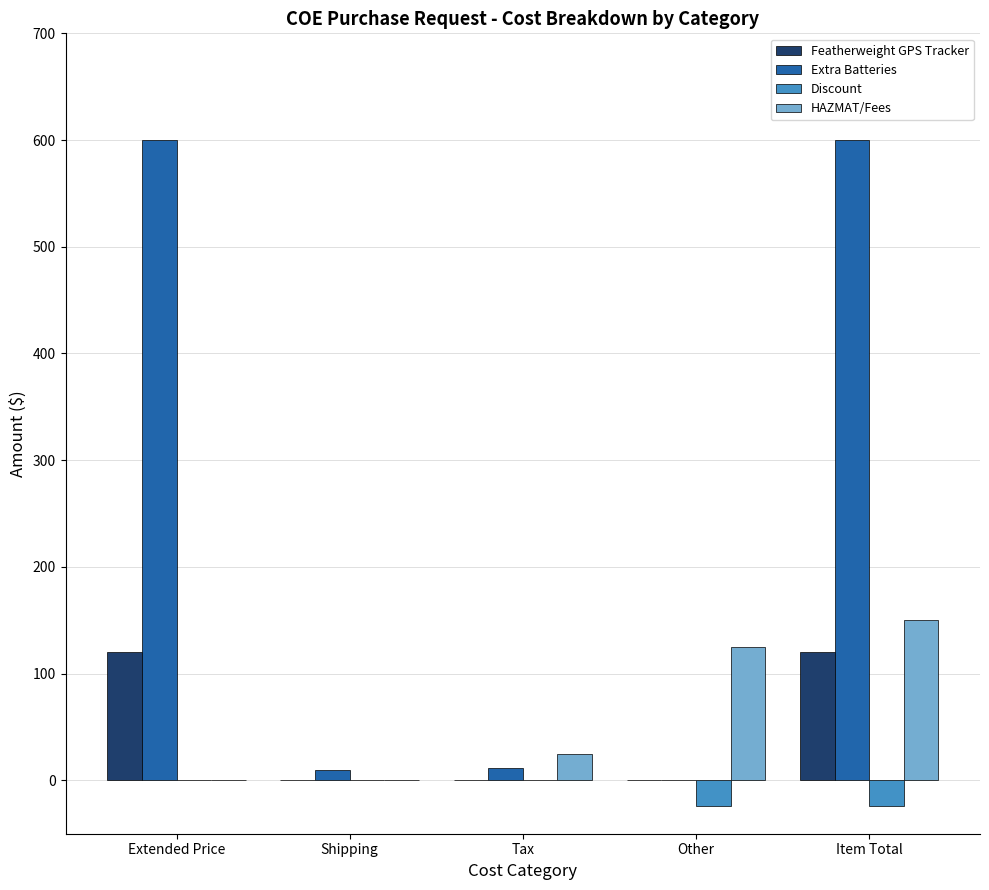

What value does the Discount series have at Item Total?

-24.0